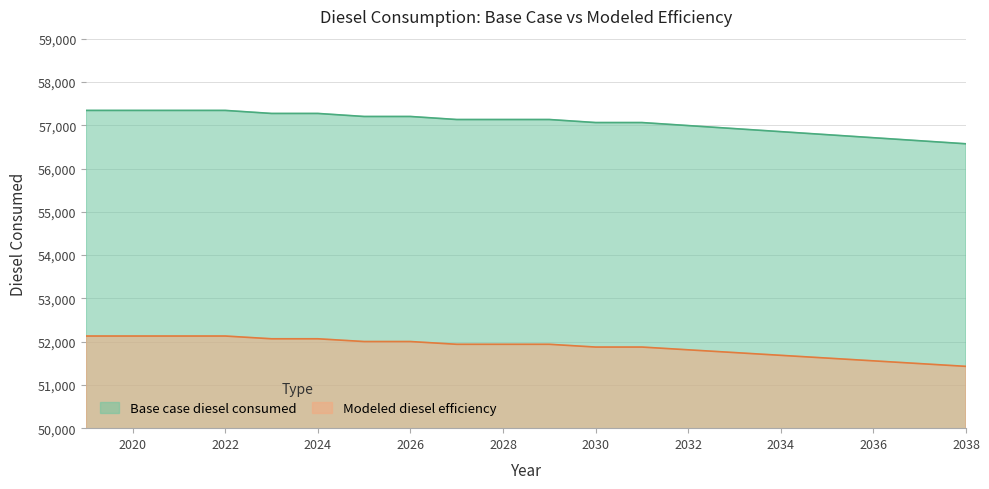

Reading left to right, extract all data points from this chart.

Base case diesel consumed: 57342.0	57342.0	57342.0	57342.0	57271.9	57271.9	57201.8	57201.8	57131.7	57131.7	57131.7	57061.6	57061.6	56991.5	56921.4	56851.3	56781.2	56711.1	56641.0	56570.9
Modeled diesel efficiency: 52129.1	52129.1	52129.1	52129.1	52065.4	52065.4	52001.6	52001.6	51937.9	51937.9	51937.9	51874.2	51874.2	51810.5	51746.7	51683.0	51619.3	51555.5	51491.8	51428.1